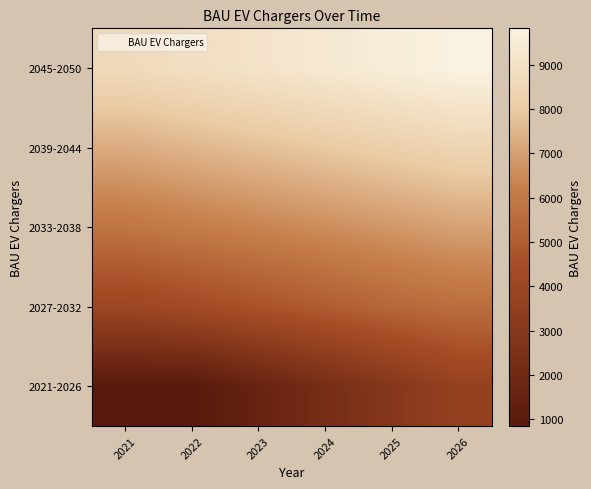

What is the minimum value shown in the chart?

848.0